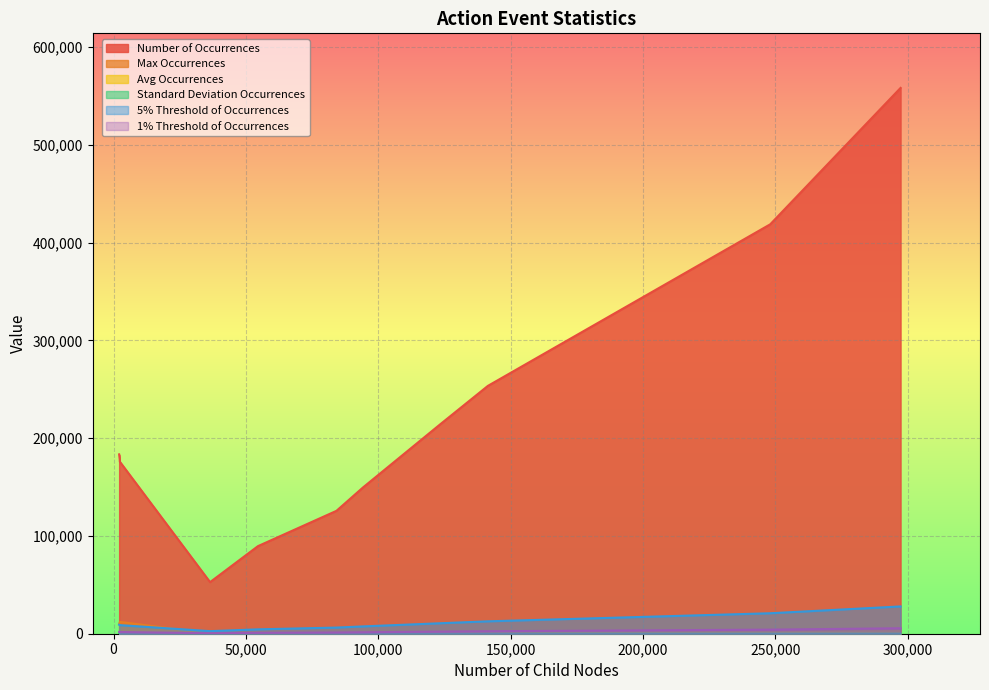

How many data points in 5% Threshold of Occurrences are above 8925?

6